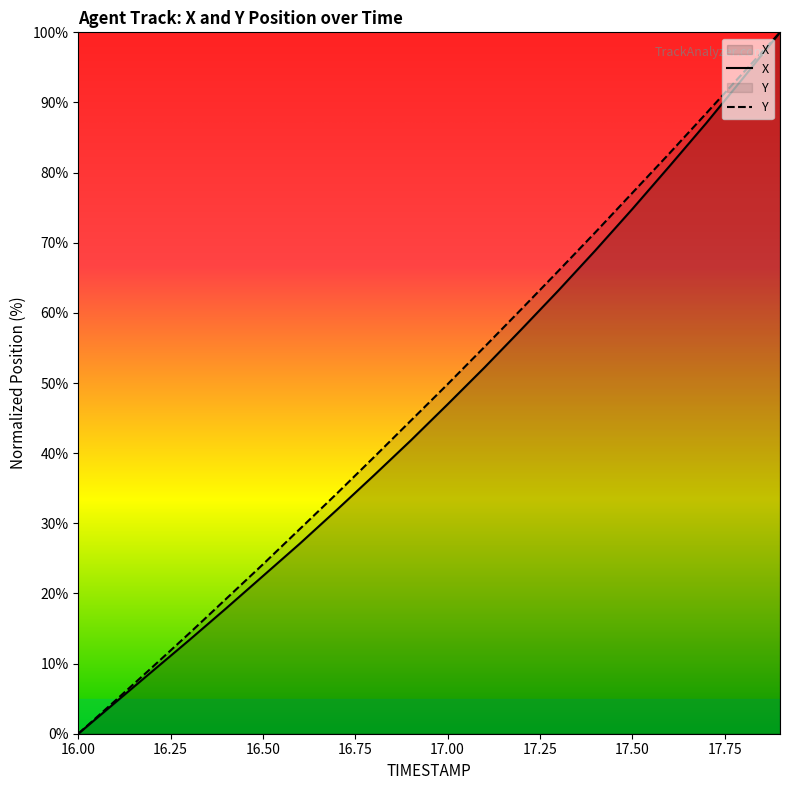

True or false: Y has more than 1 interior local peaks.

False